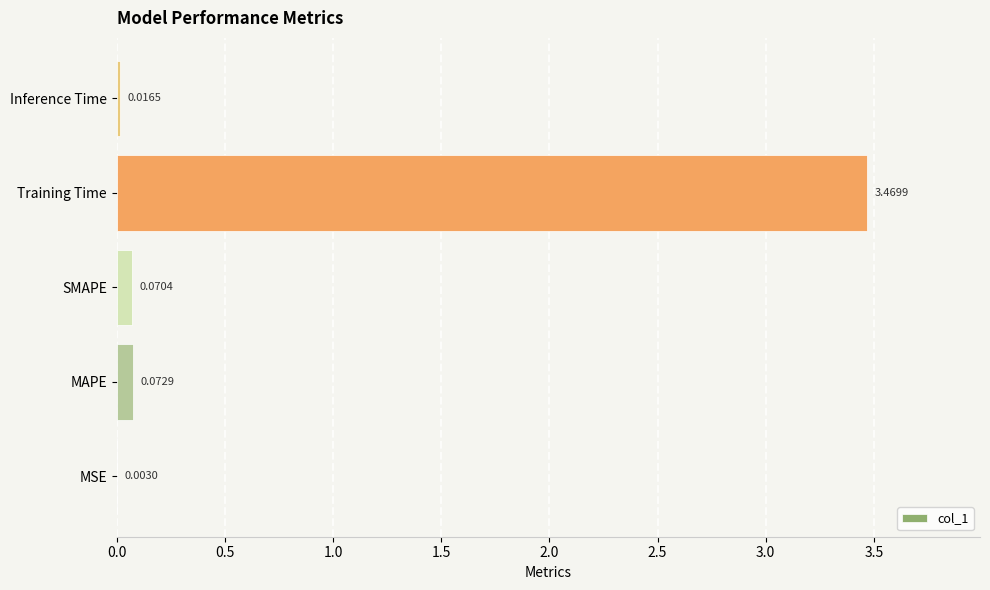

Where is the data nearest to the value 1?

MAPE